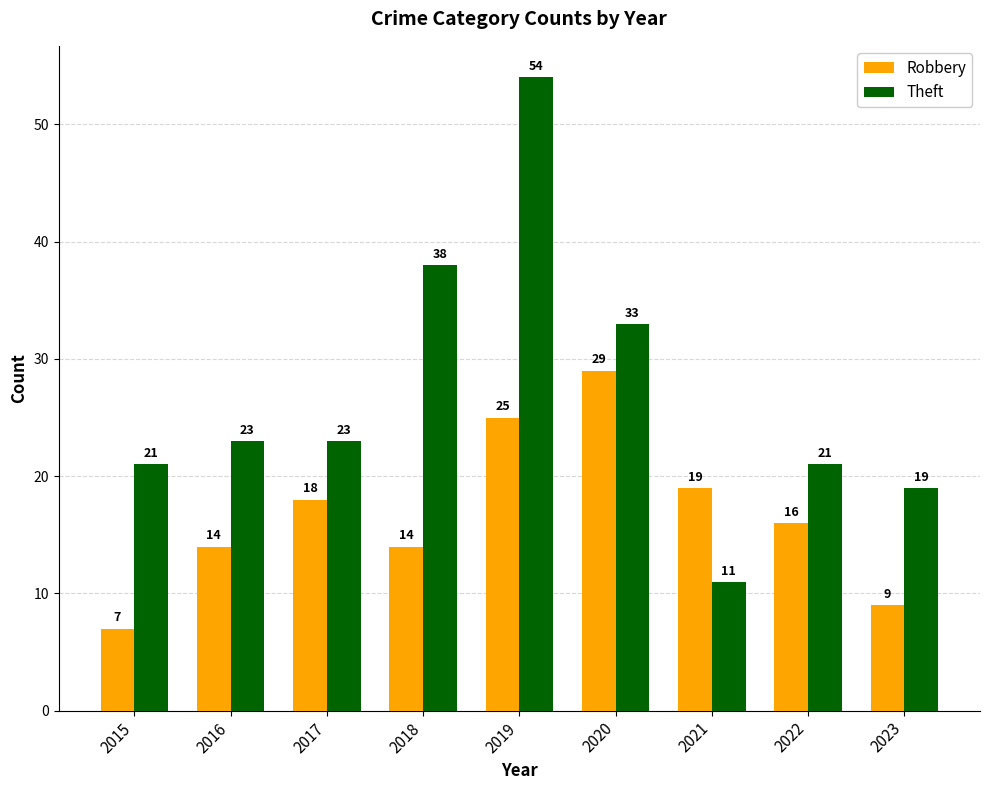

How many series are shown in this chart?

2